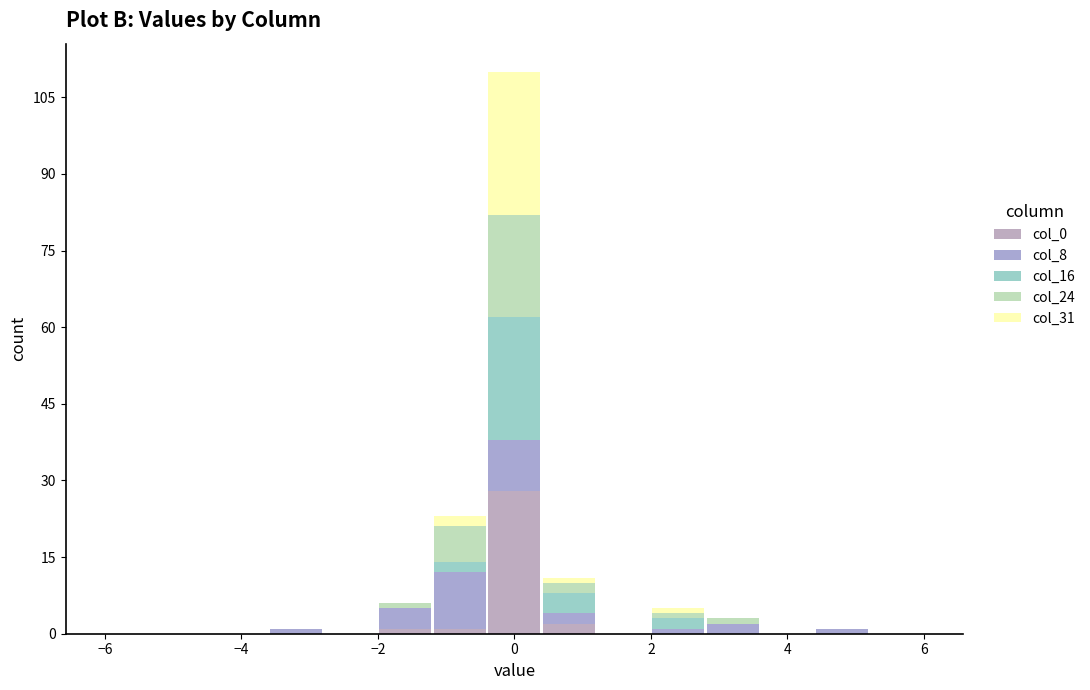

Reading left to right, list every stacked bar in this chart as the range it spans on the x-axis followed by its total height. The values are not printed on the chart, so give them approximately, as read against the axis.

-6.0 to -5.2: 0
-5.2 to -4.4: 0
-4.4 to -3.6: 0
-3.6 to -2.8: under 2
-2.8 to -2.0: 0
-2.0 to -1.2: 6
-1.2 to -0.4: 24
-0.4 to 0.4: 110
0.4 to 1.2: 12
1.2 to 2.0: 0
2.0 to 2.8: 6
2.8 to 3.6: 4
3.6 to 4.4: 0
4.4 to 5.2: under 2
5.2 to 6.0: 0